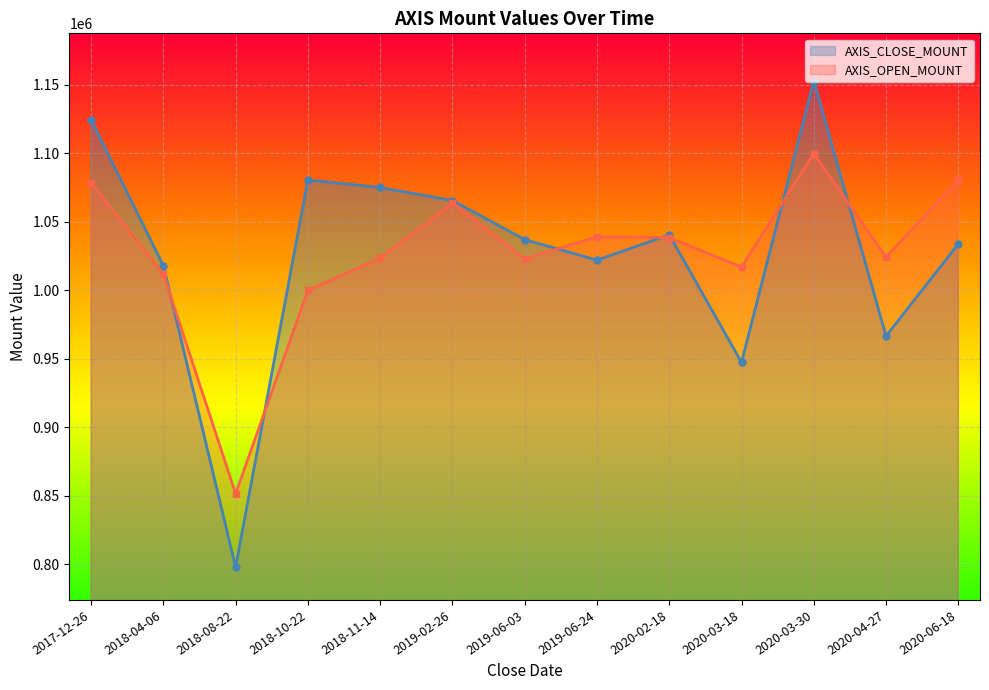

What is the maximum value for AXIS_CLOSE_MOUNT?

1152900